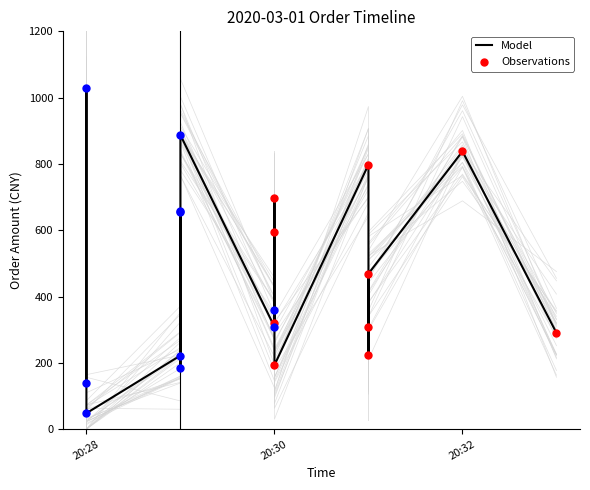

What is the total value across all series at 2020-03-01 20:31?

997.8